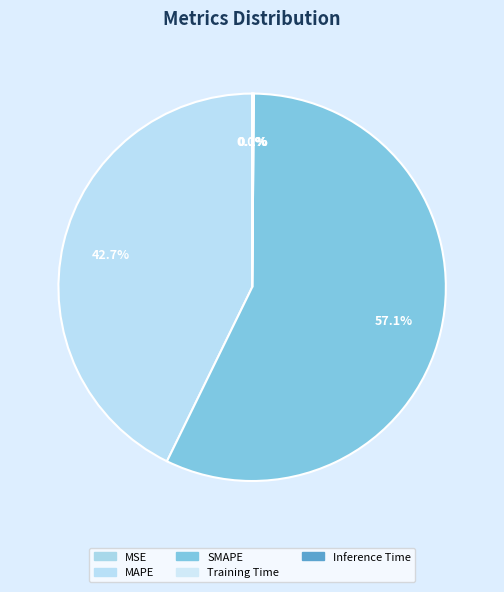

The MAPE slice represents 31% of the pie. True or false?

False